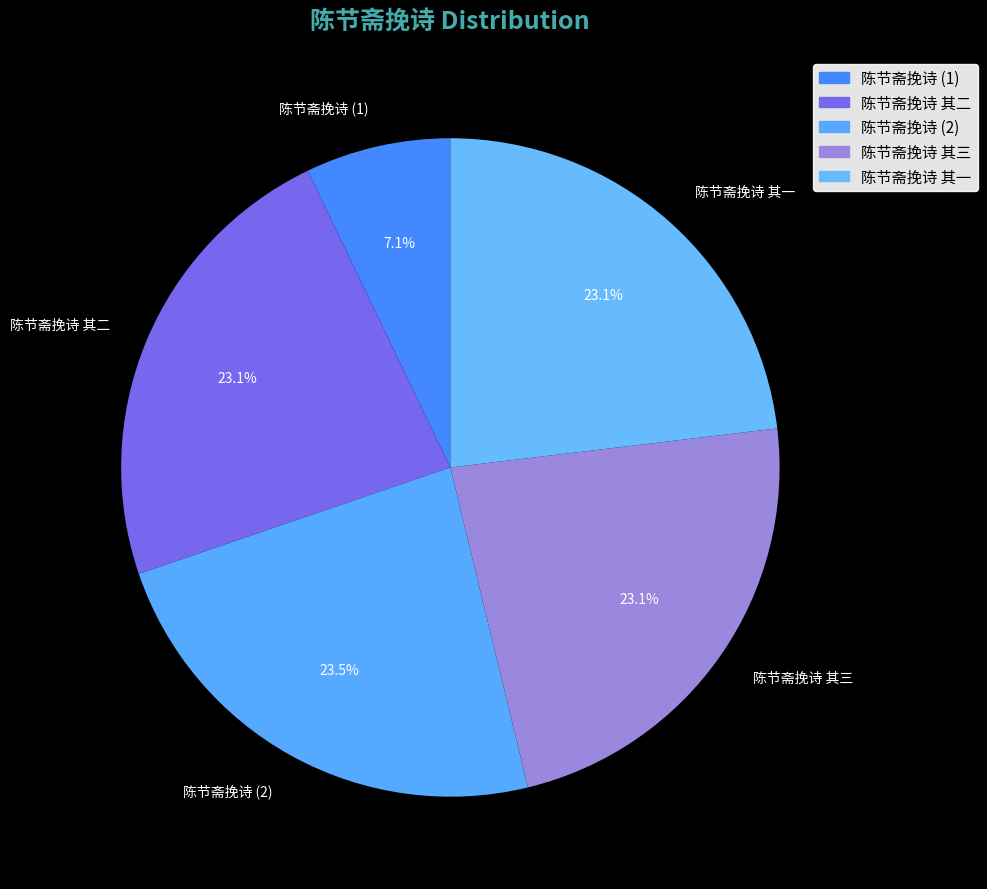

What percentage do 陈节斋挽诗 (1) and 陈节斋挽诗 其三 together represent?

30.2%